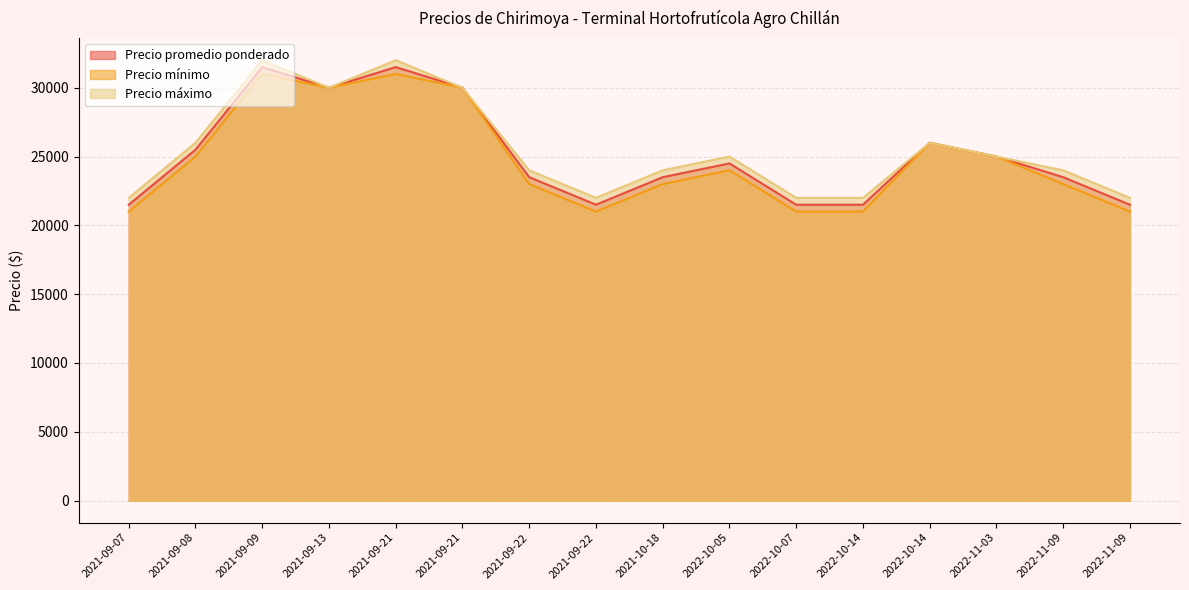

Is the value of Precio mínimo at 2021-09-07 greater than the value of Precio máximo at 2021-09-21?

No